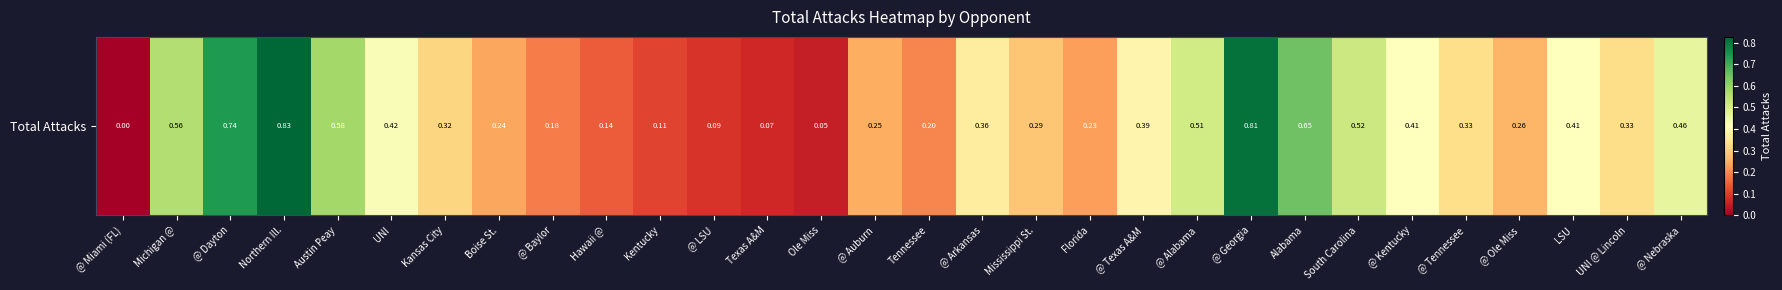

The chart shows a value of 0.3 at Mississippi St.. True or false?

True